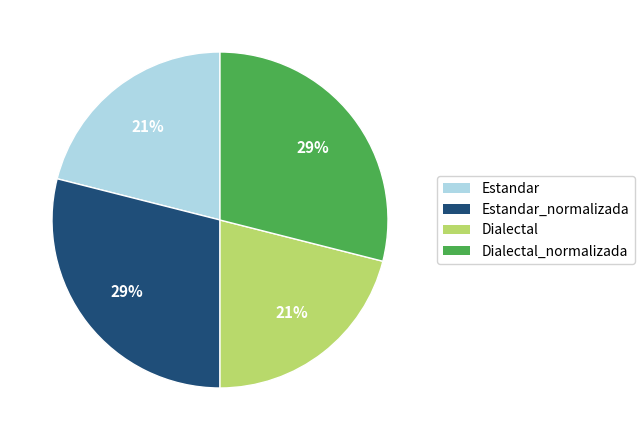

Does Estandar_normalizada account for over 50% of the chart?

No